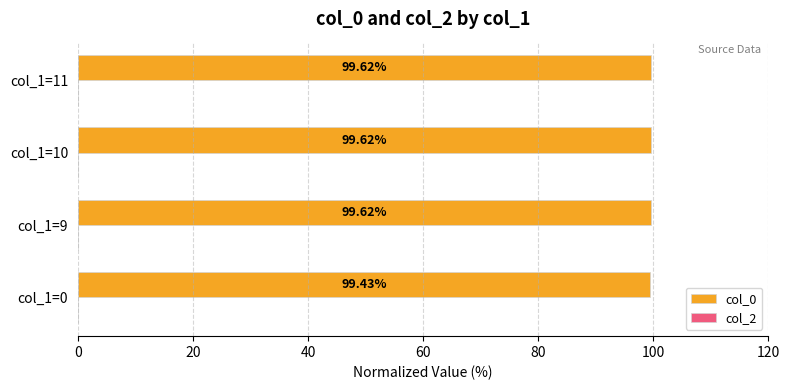

What is the sum of the values at col_1=10 and col_1=9?

199.2